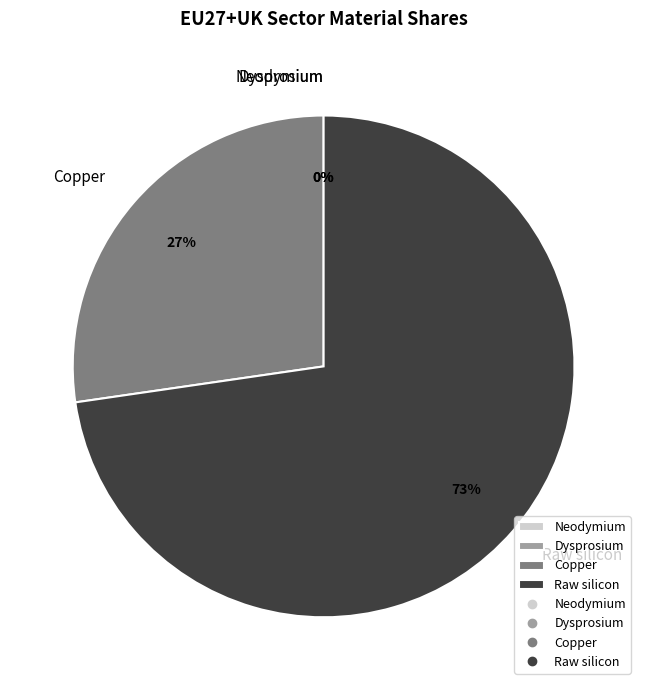

True or false: Neodymium accounts for 1% of the total.

False